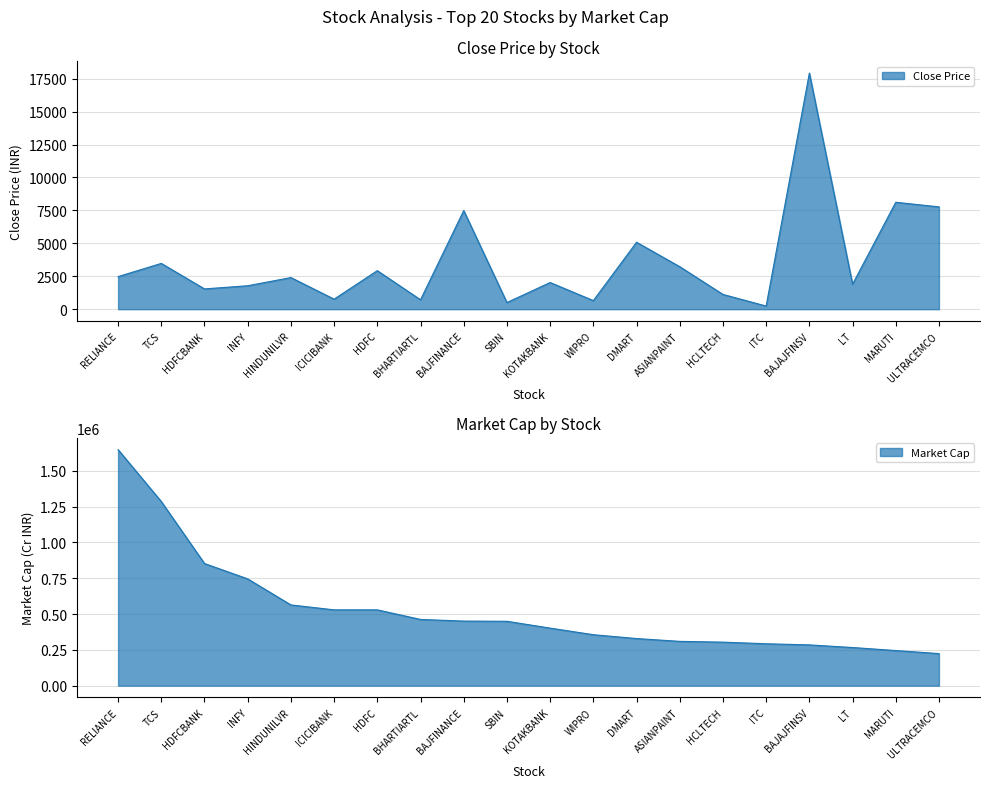

Count the number of values greater than 2399.

10